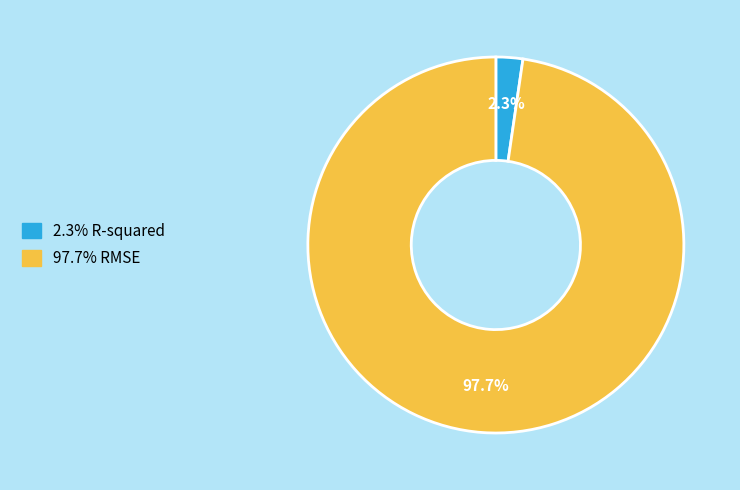

Does any single category account for the majority?

Yes